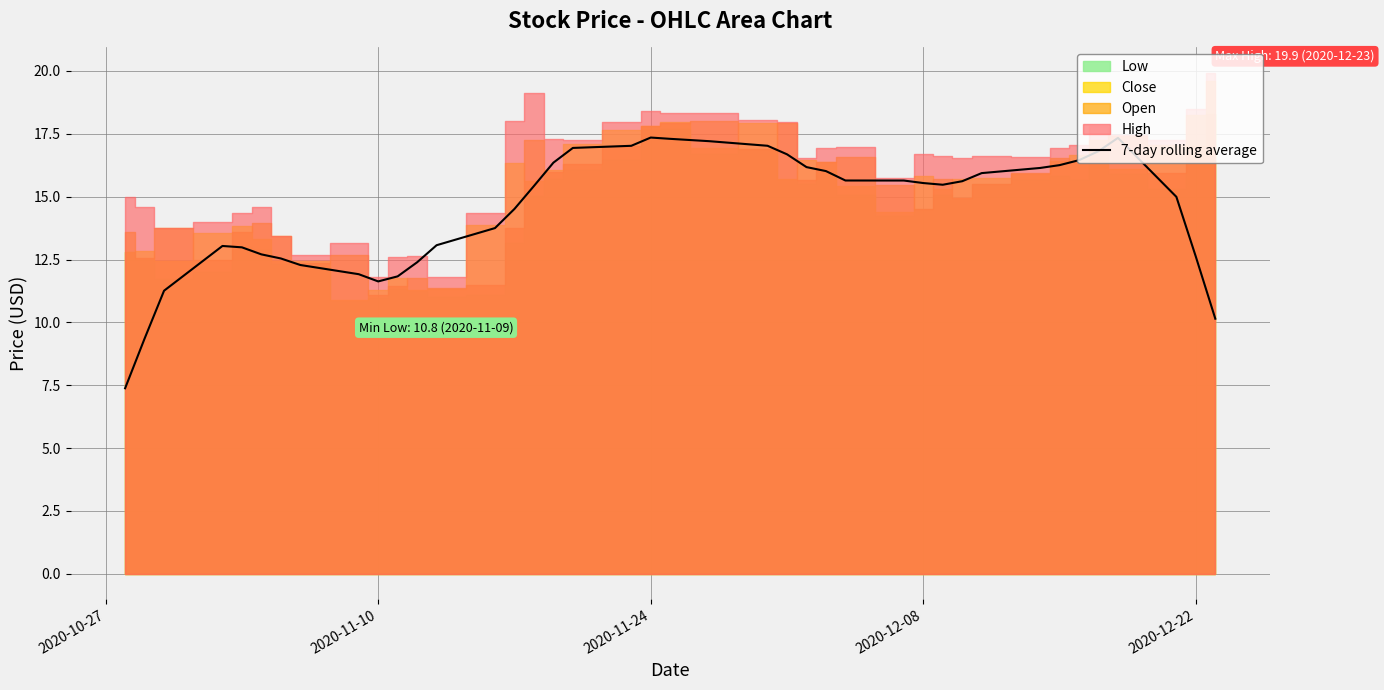

How many points are lower than both their immediate neighbors (excluding endpoints)?

2